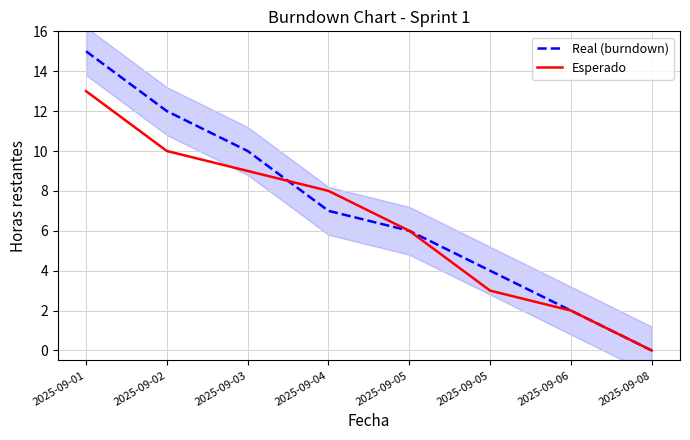

Which series changed the most between 2025-09-02 and 2025-09-03?

Real (burndown)